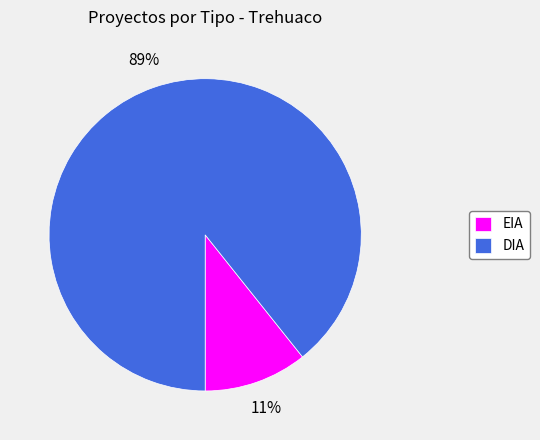

What is the largest slice in the pie chart?

DIA